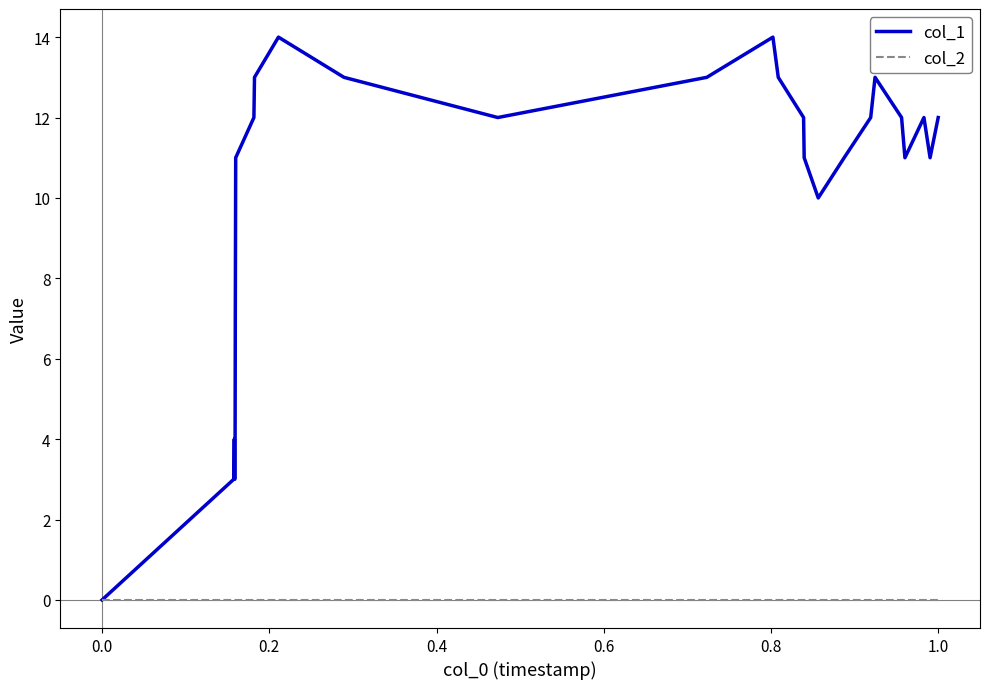

Which series has the largest range (max minus min)?

col_1